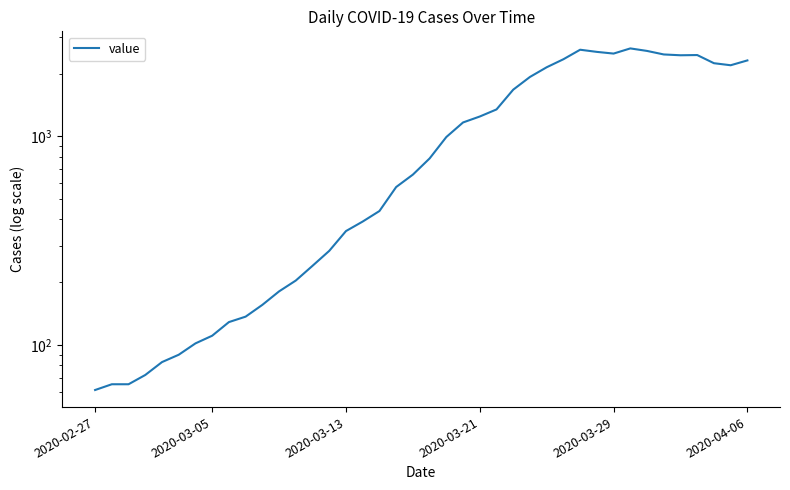

How many points are lower than both their immediate neighbors (excluding endpoints)?

3